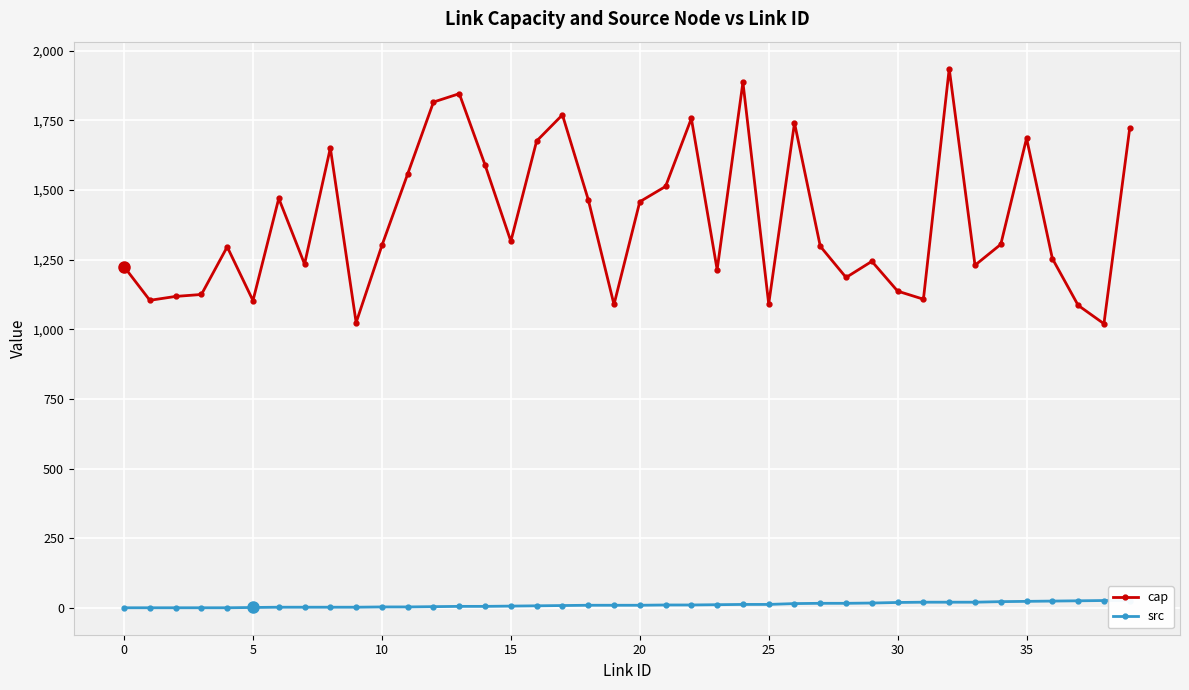

True or false: cap and src cross at least once.

False